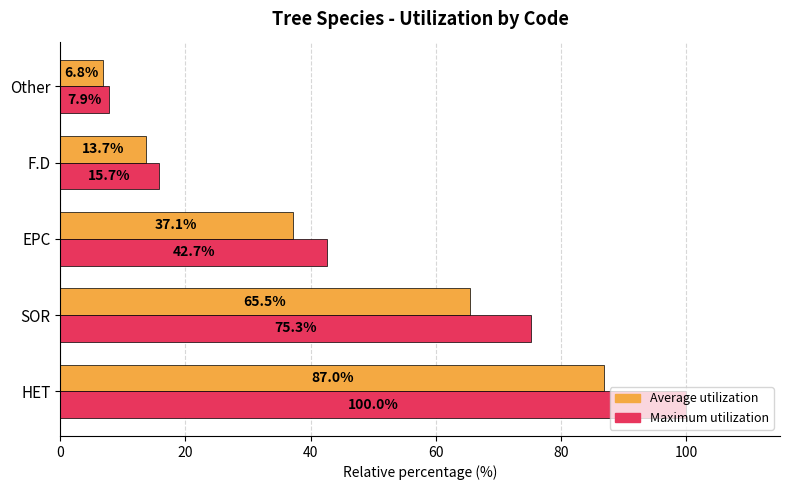

What is the greatest value displayed?

100.0